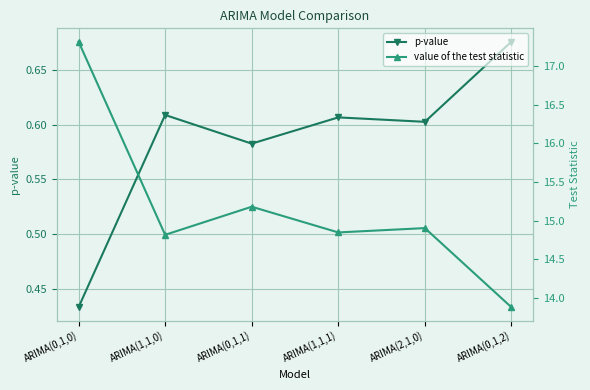

Is this an area chart (filled region under the line)?

No